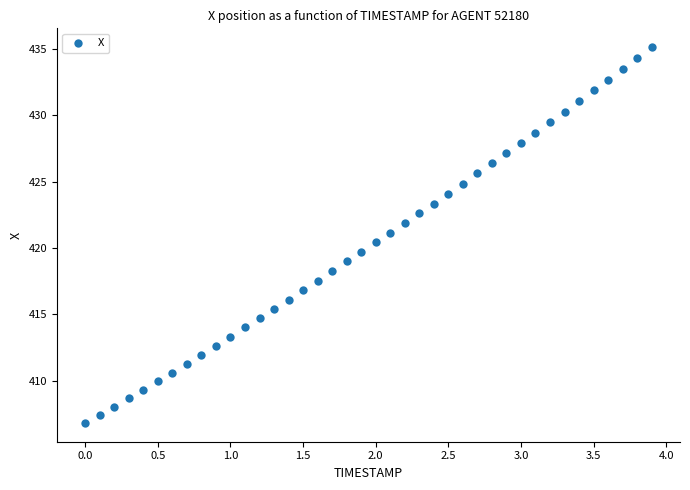

What is the range of X values (max minus min)?

3.9